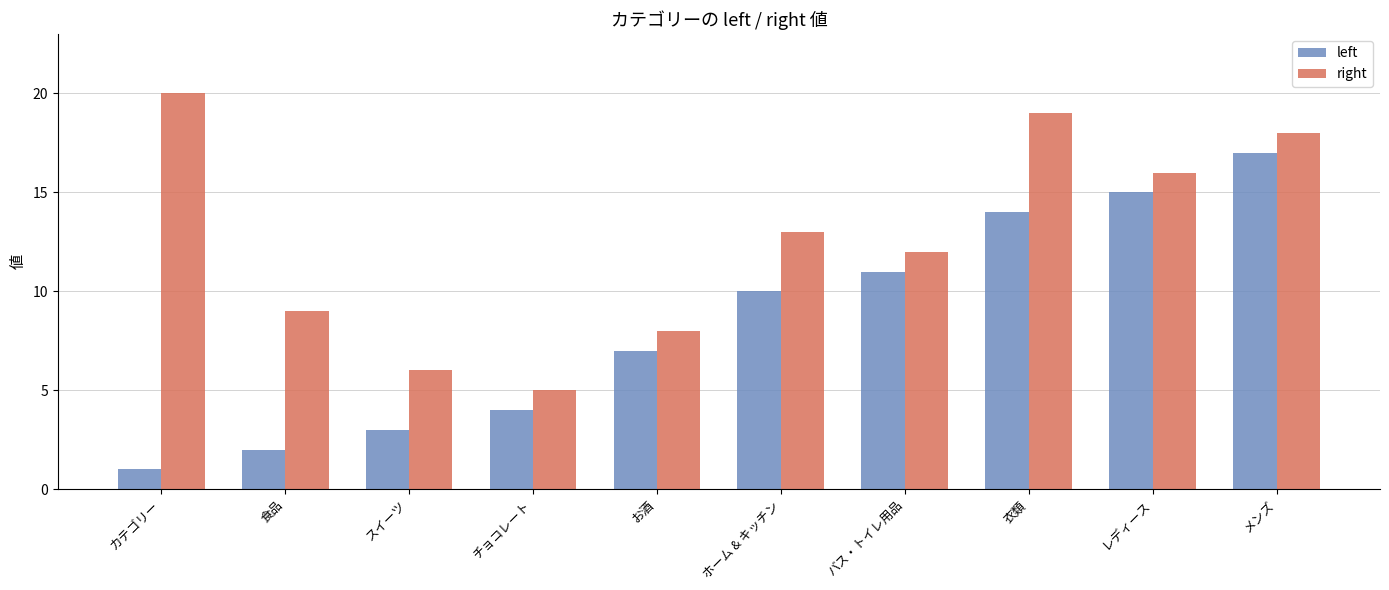

Which series has the widest spread of values?

left